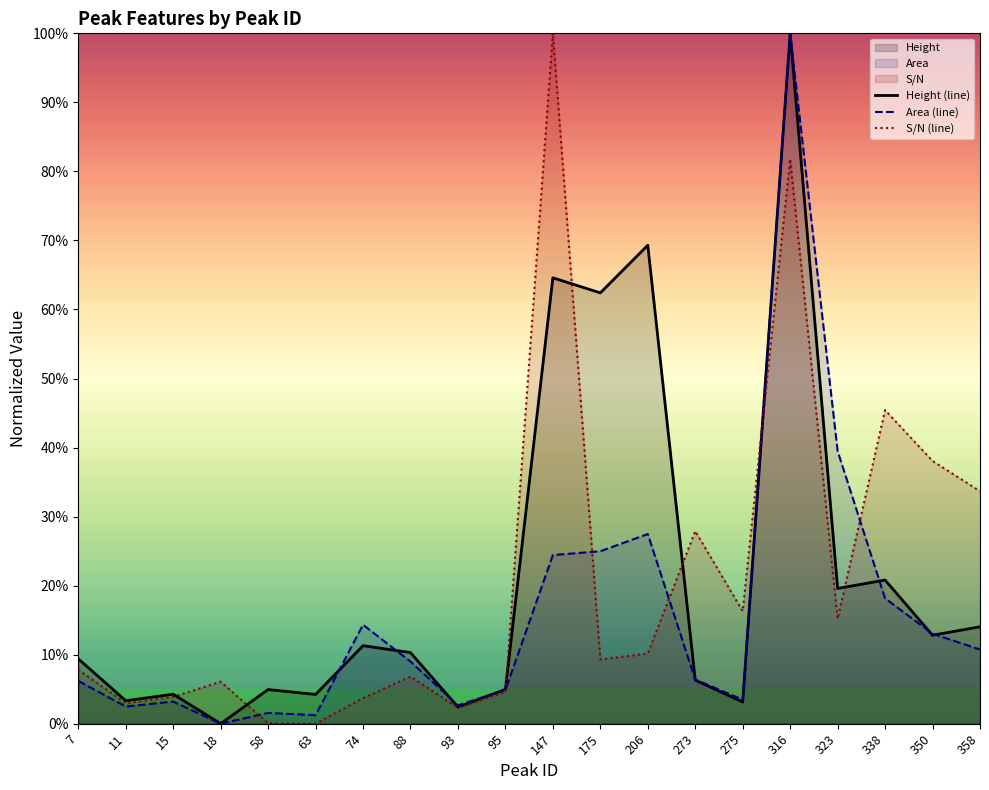

Rank the categories by Area (line) value from highest to lowest.

316, 323, 206, 175, 147, 338, 74, 350, 358, 88, 273, 7, 95, 275, 15, 93, 11, 58, 63, 18